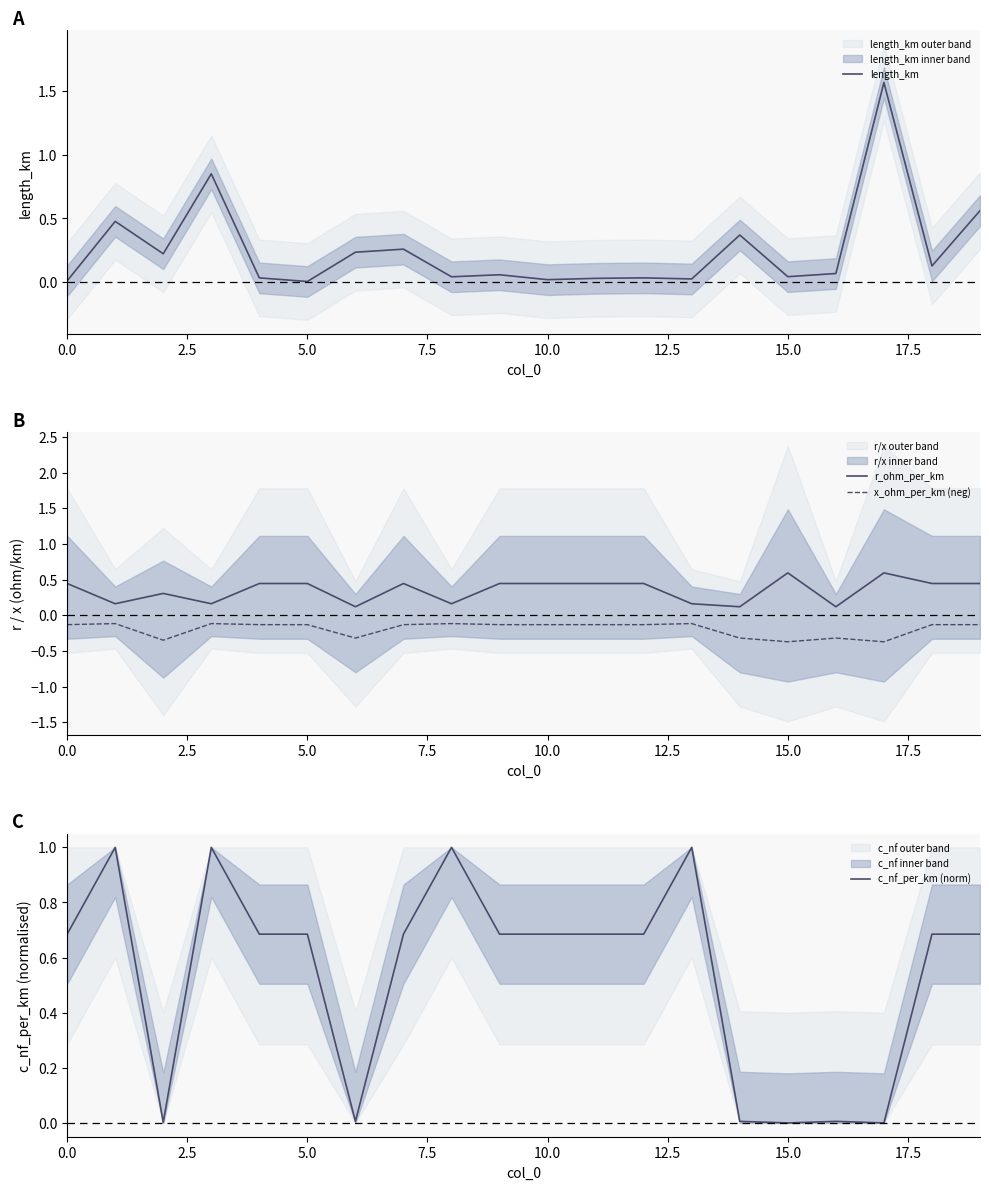

Is it true that x_ohm_per_km (neg) equals -0.4 at 15.0?

True